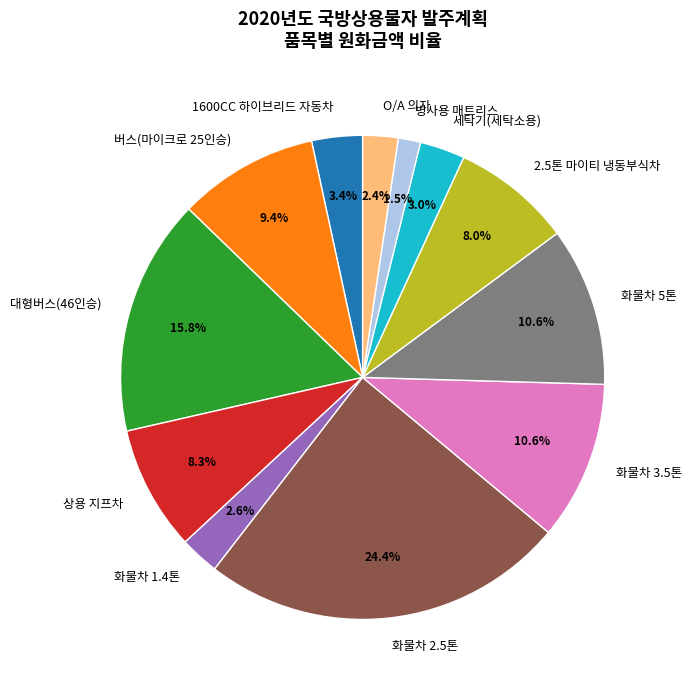

Is there a majority slice in this chart?

No